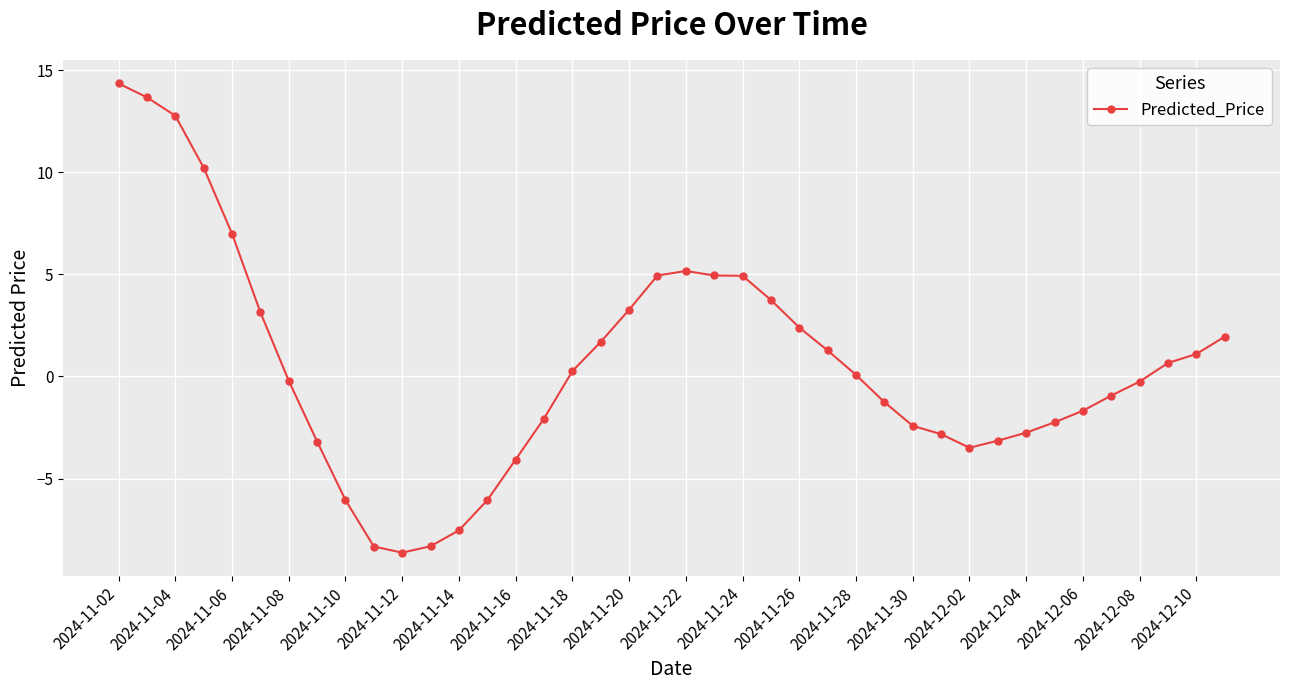

What is the value of the 31st point from the left?

-3.5